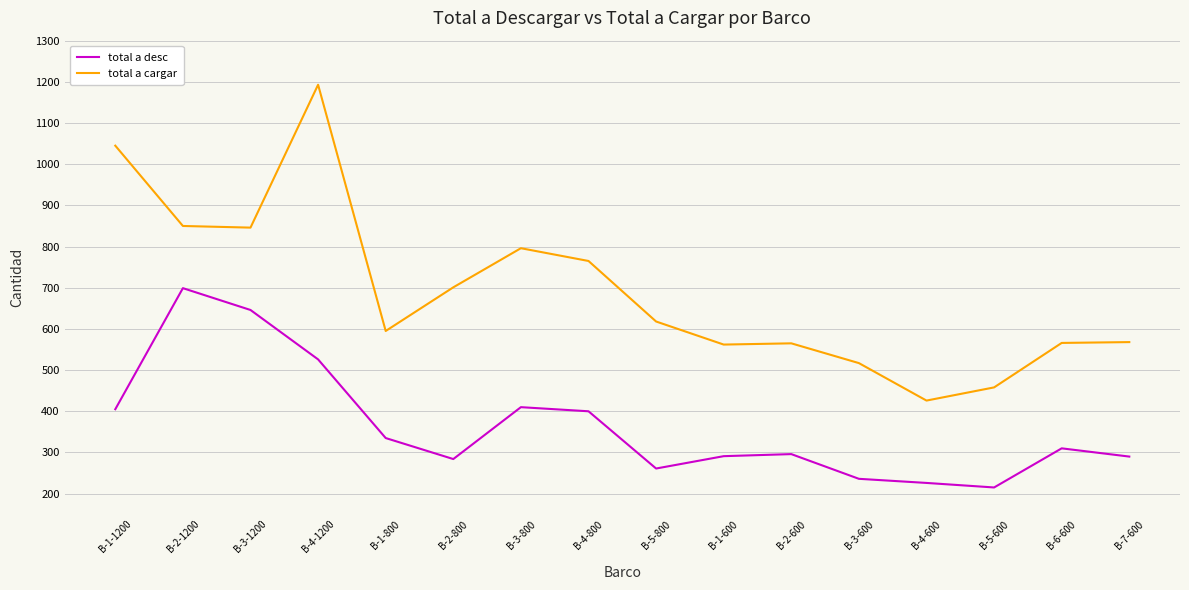

Which label corresponds to the largest value in the chart?

B-4-1200